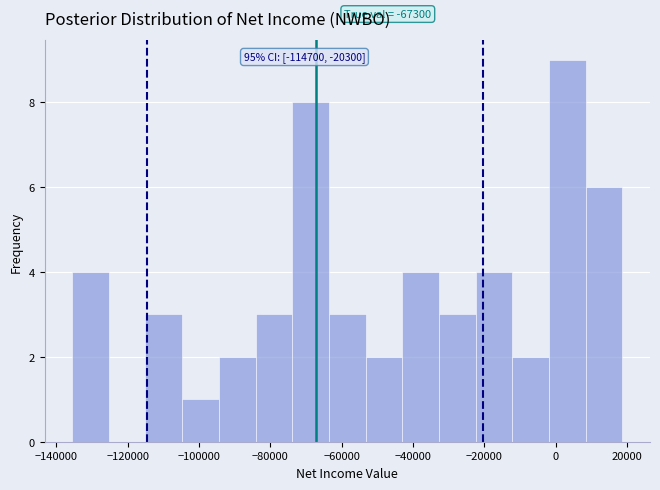

Over which range of the x-axis is the bar tallest?

-2000 to 8000